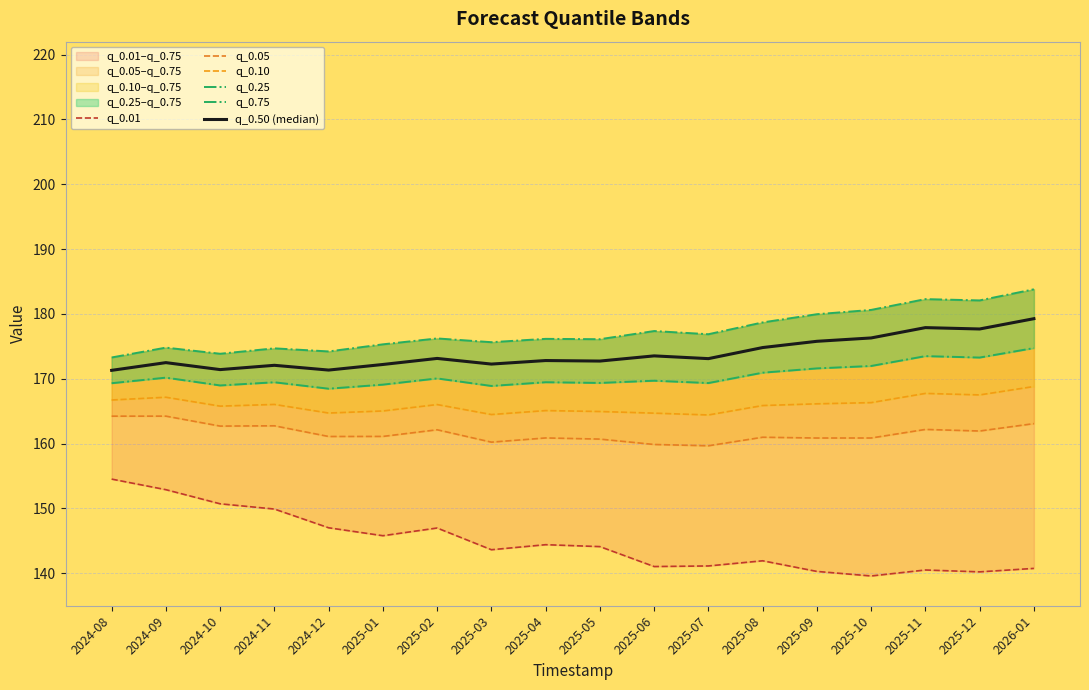

What is the label of the 2nd point from the right?

2025-12